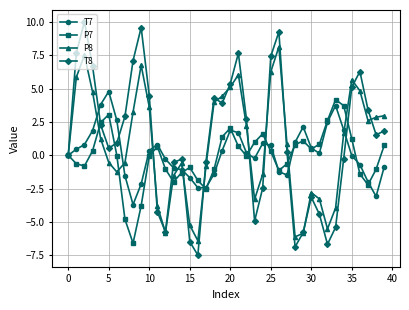

How many series are shown in this chart?

4